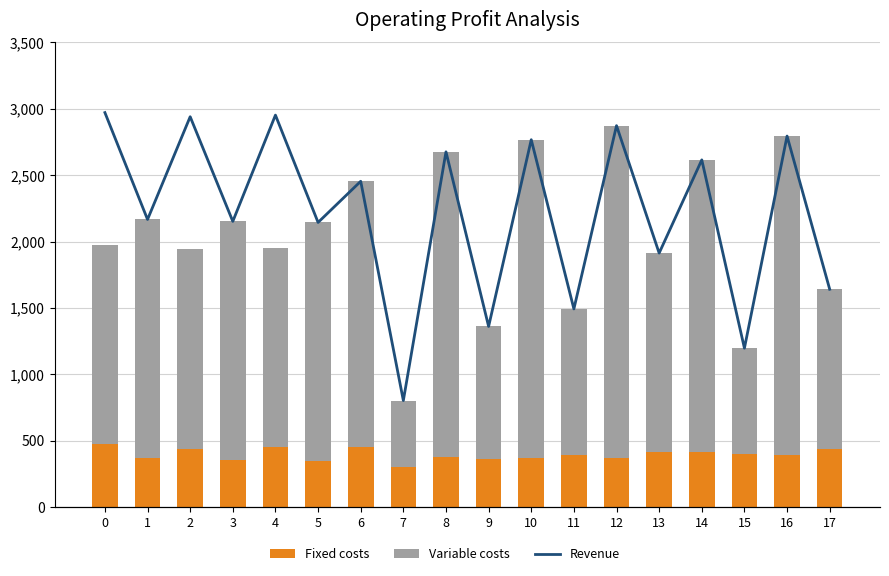

True or false: Revenue has a value of 1.3 at 2.

False